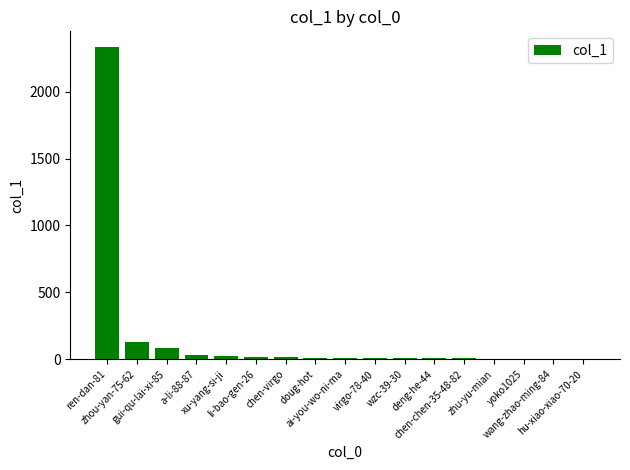

What is the maximum value shown in the chart?

2333